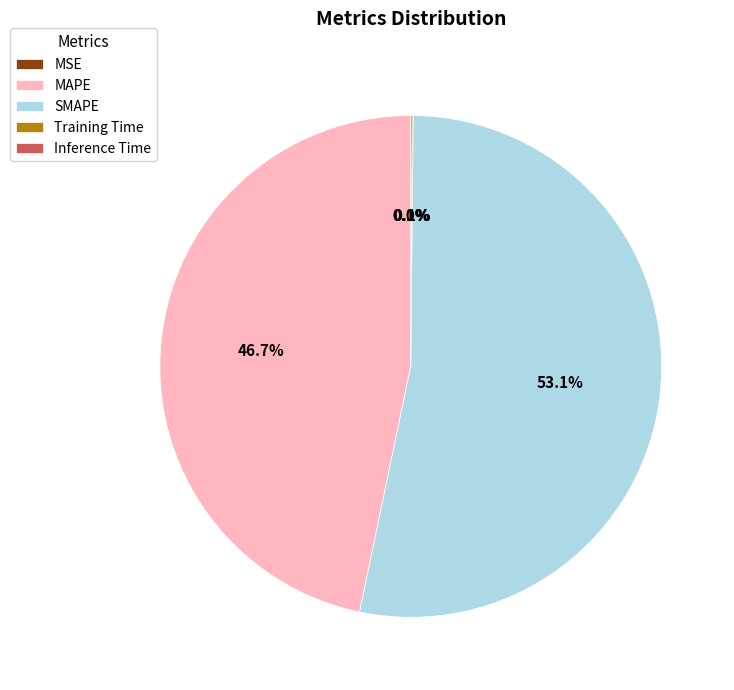

Does SMAPE represent more than half of the total?

Yes